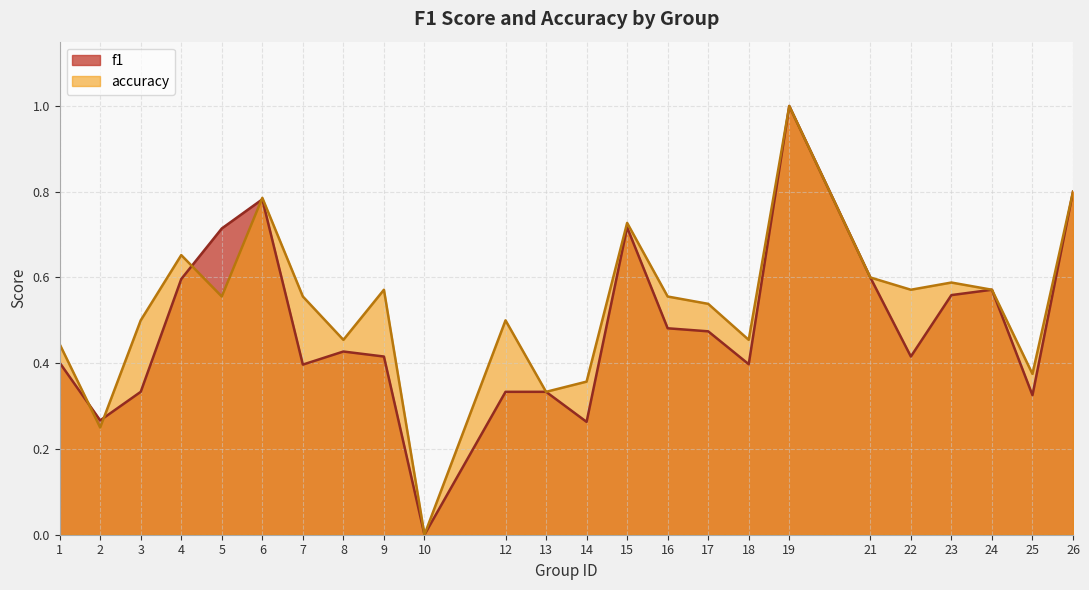

True or false: f1 has a value of 0.2 at 14.

False